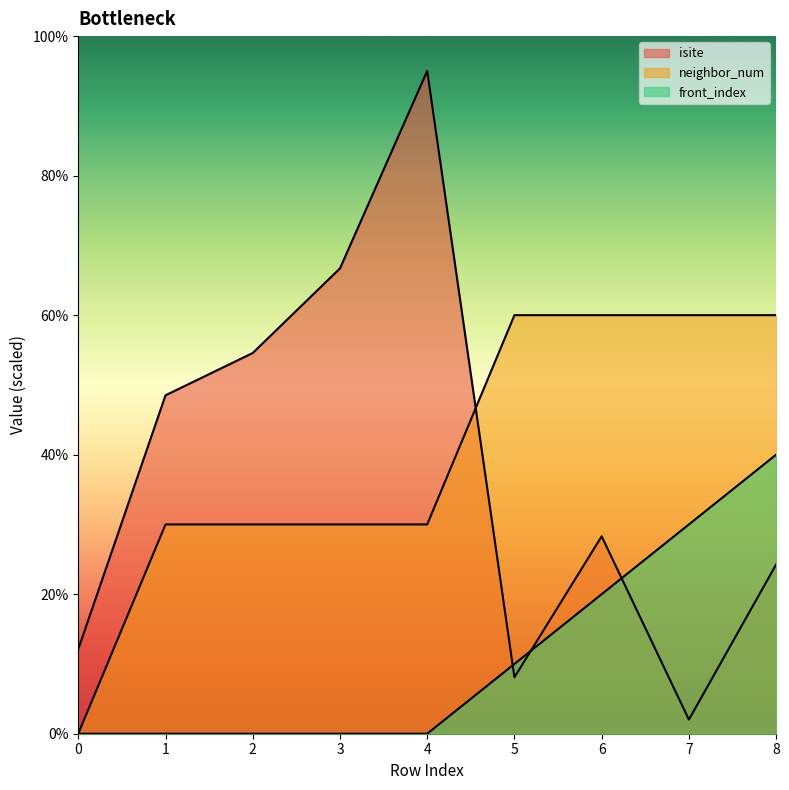

What is the difference between the neighbor_num values at 2 and 5?

30.0